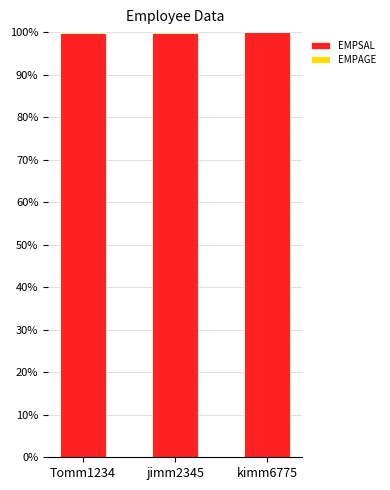

What is the maximum value for EMPSAL?

99.9